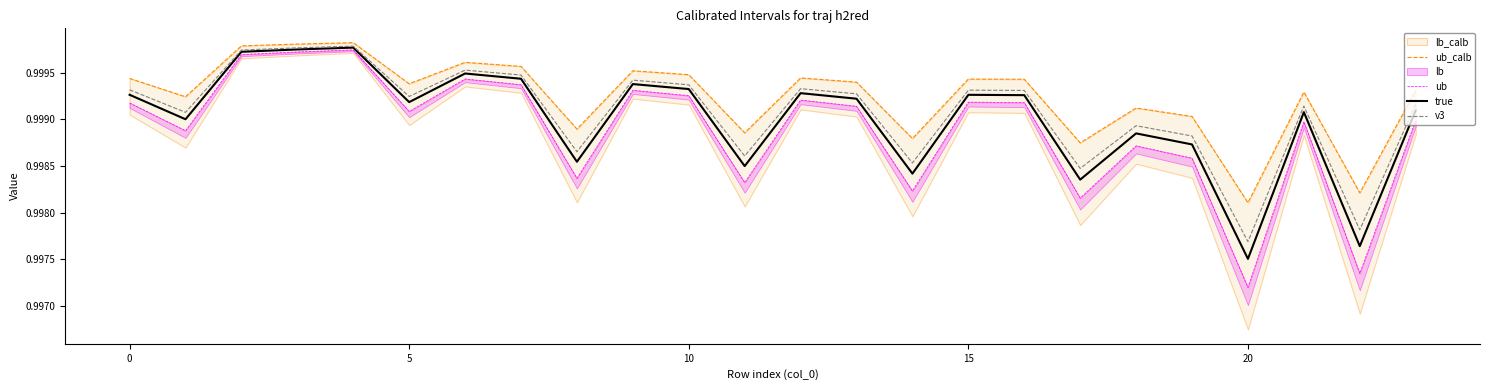

Is the value of ub at 16 greater than the value of v3 at 7?

No